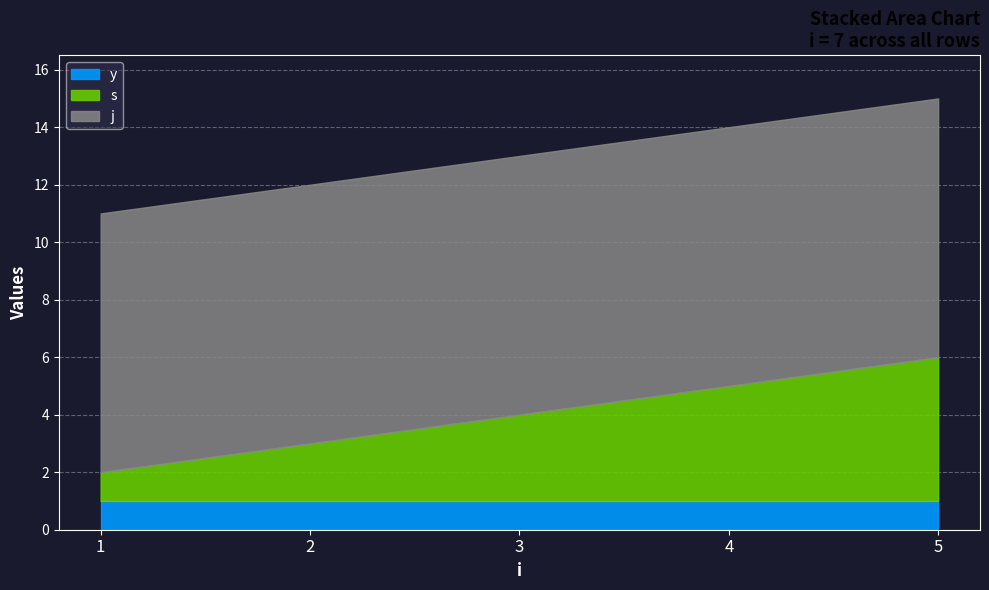

At which category is the sum across all series the highest?

5